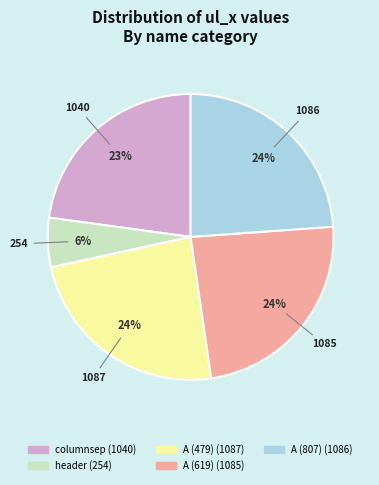

Which has a higher value, A (479) or header?

A (479)